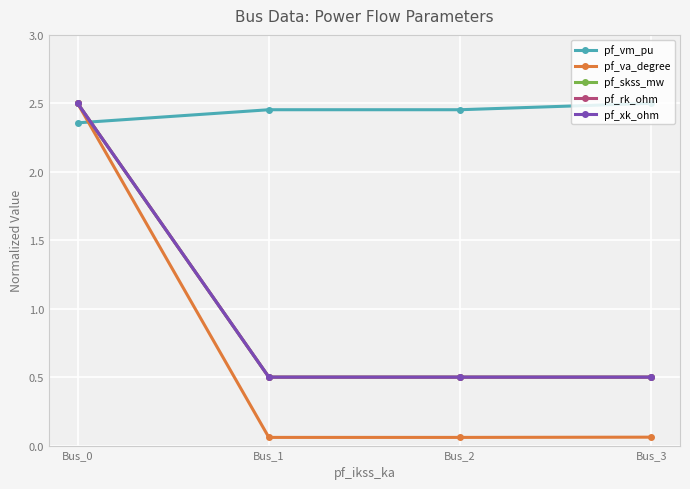

Is it true that pf_va_degree equals 0.1 at Bus_2?

True